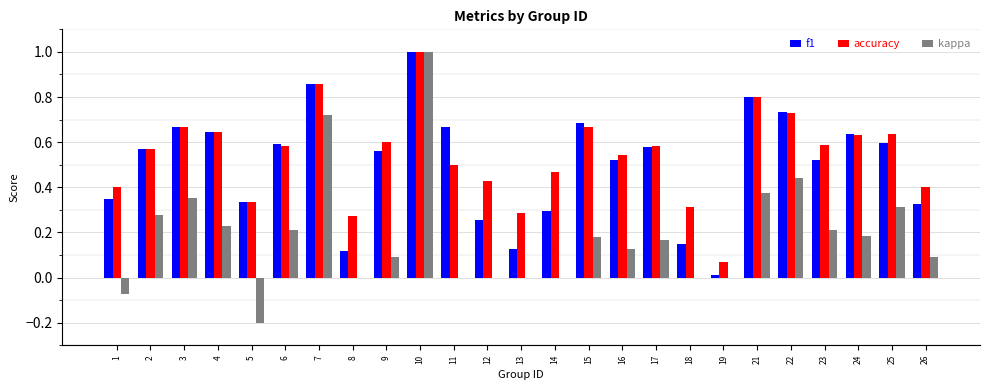

The value of kappa at 10 is 1.0. True or false?

True